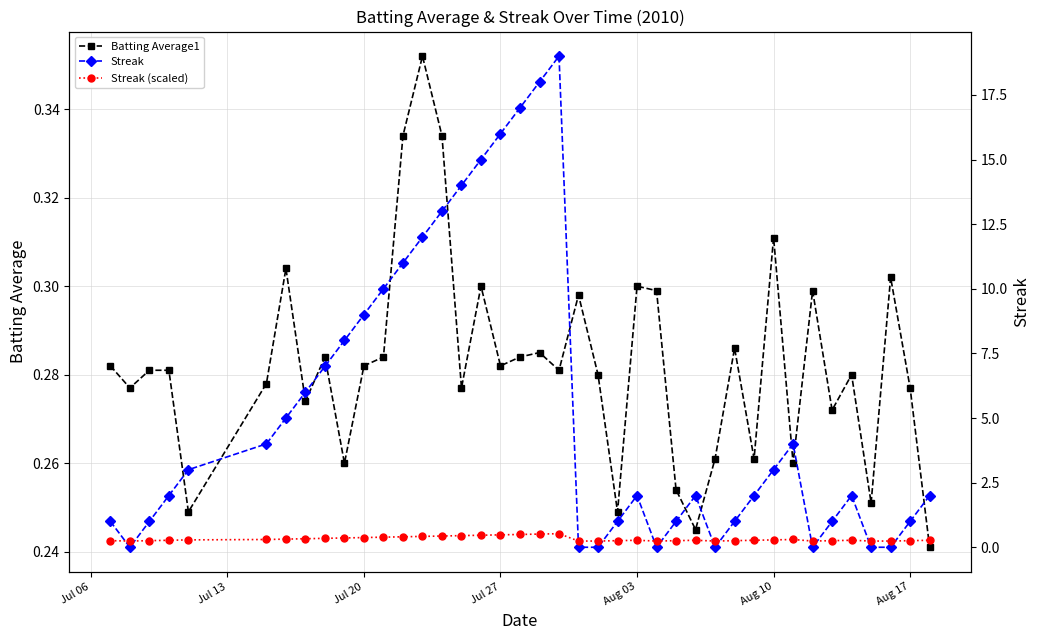

How many Batting Average1 values are between 0 and 1?

40